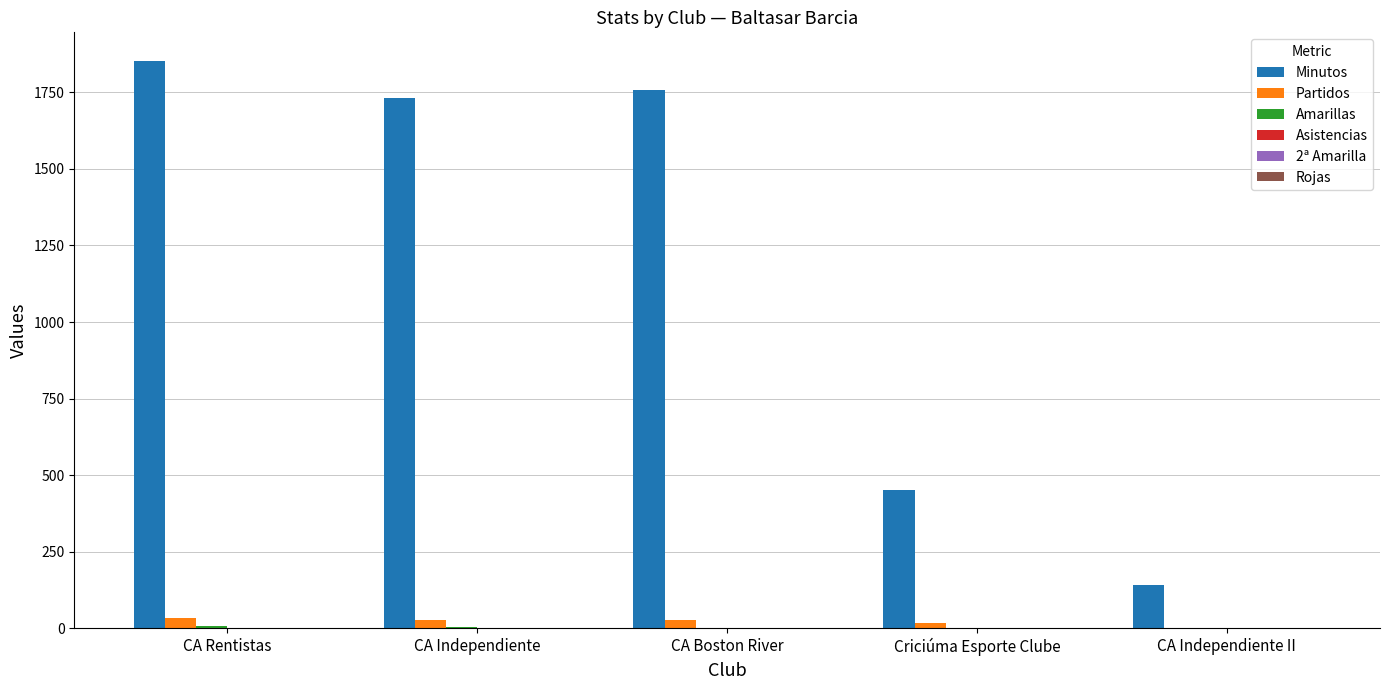

What is the sum of all Minutos values?

5935